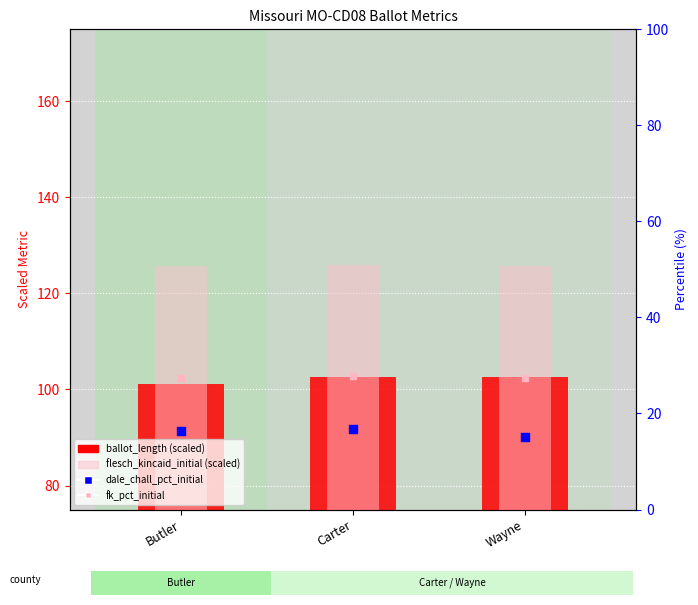

Which series has the largest total across all categories?

flesch_kincaid_initial (scaled)